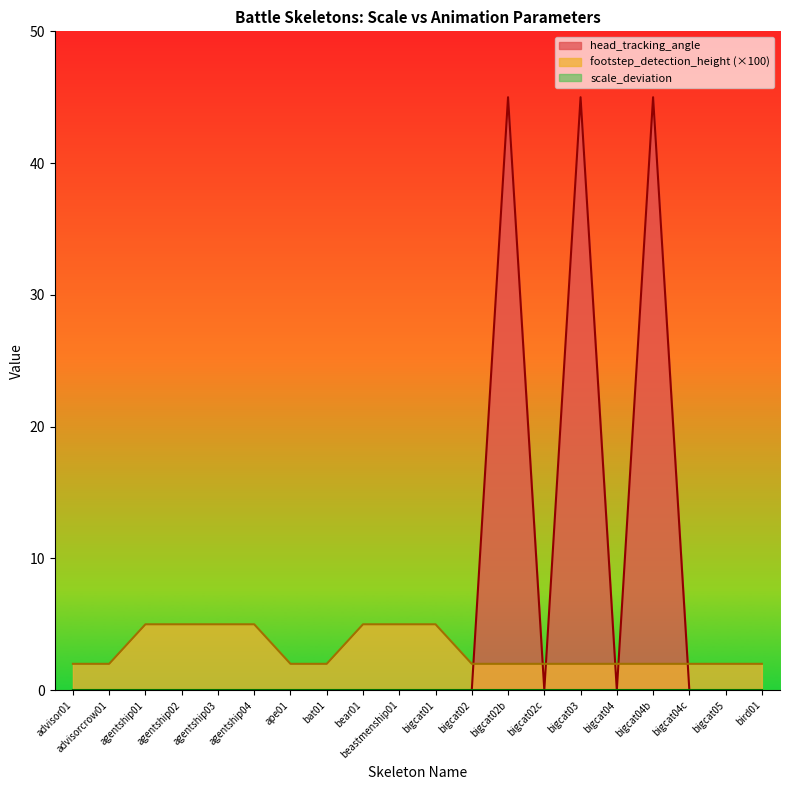

What is the total value across all series at bigcat04b?

47